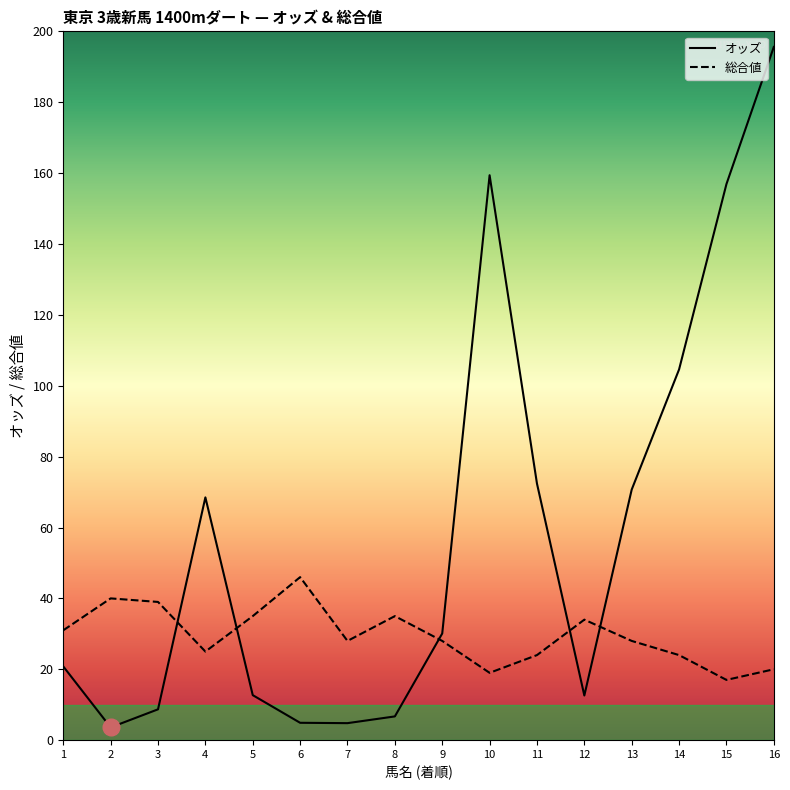

The 総合値 series shows 31.0 at 1. True or false?

True